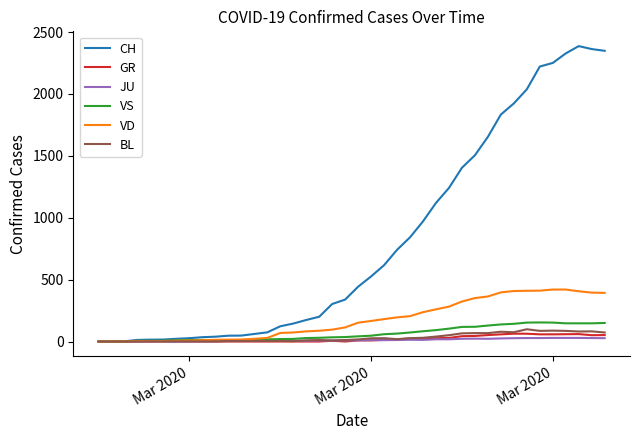

What is the highest value of the VD series?

420